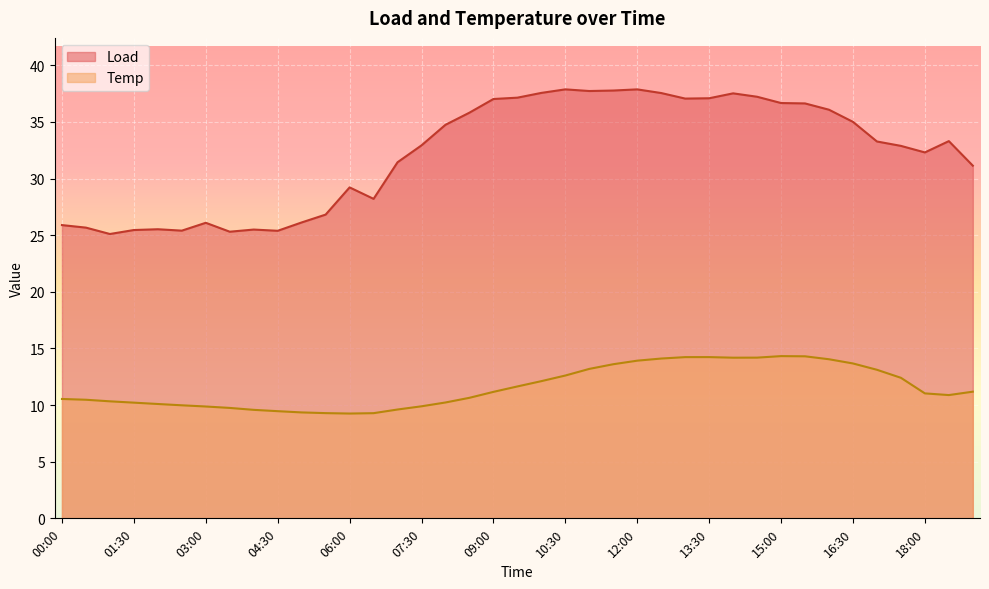

What position from the left is 17:30?

36